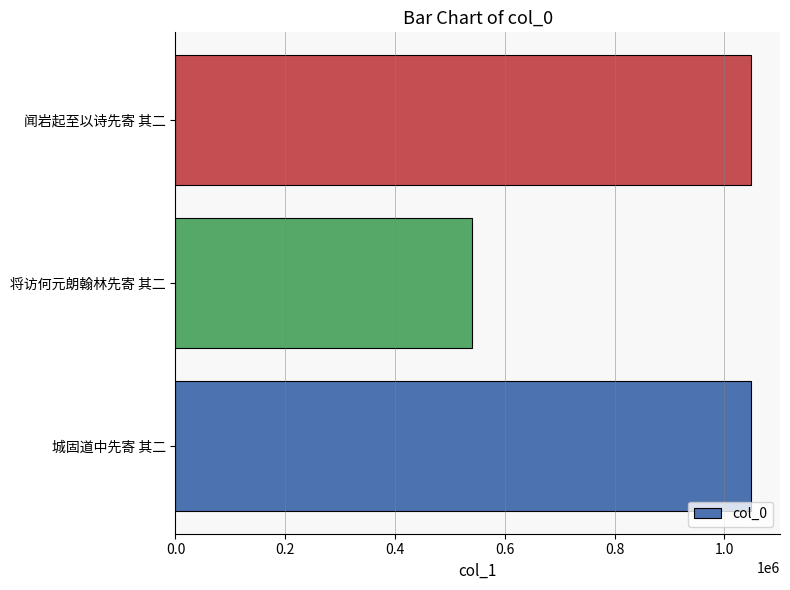

What is the change in value from 将访何元朗翰林先寄 其二 to 闻岩起至以诗先寄 其二?

+508875